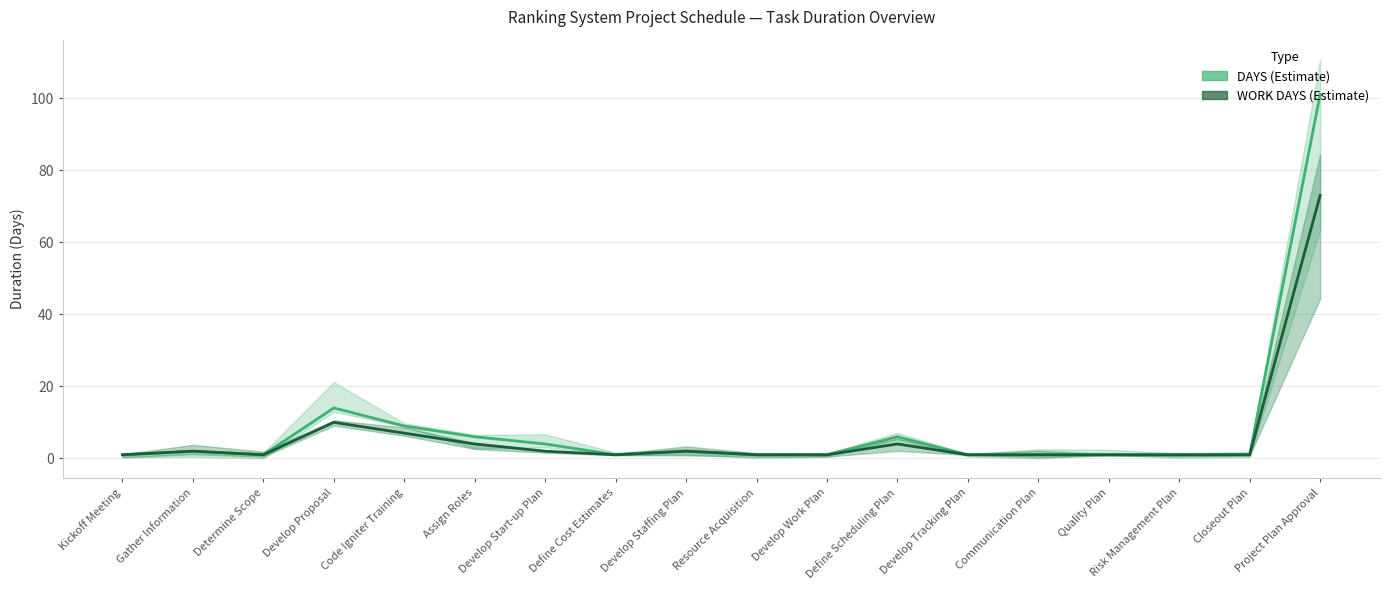

What are all the series names shown in the legend?

DAYS, WORK DAYS